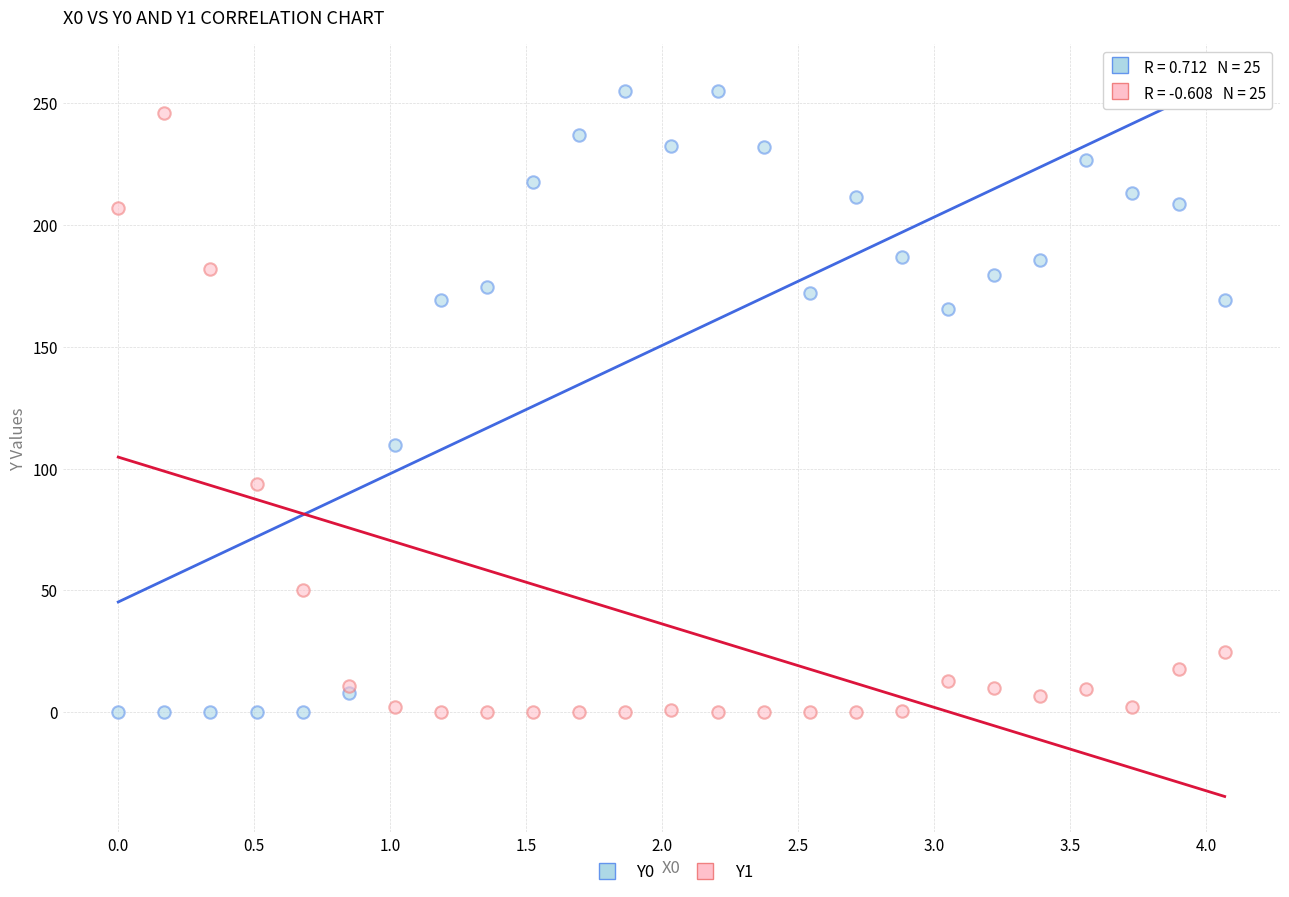

Which series contains the highest Y value?

Y0